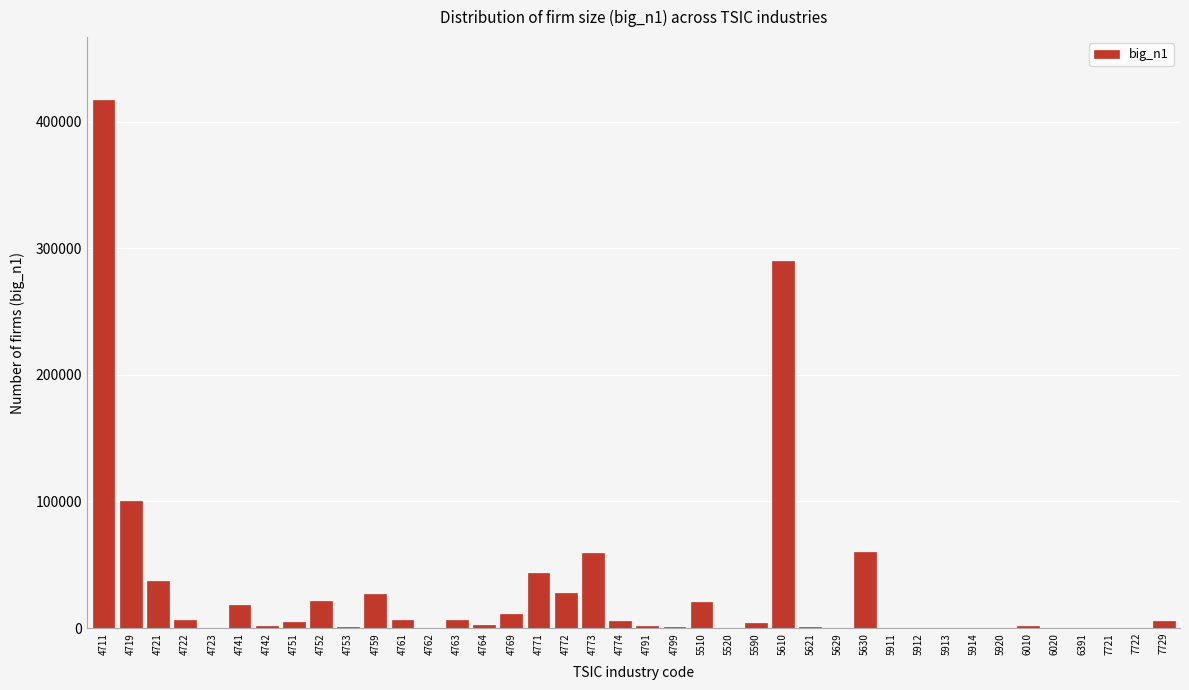

The value at 4771 is 43603. True or false?

True